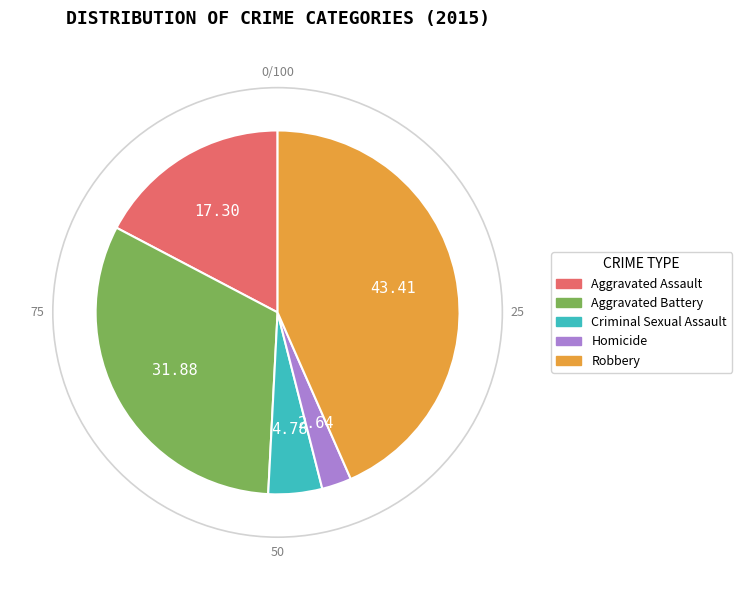

Which has a higher value, Aggravated Battery or Criminal Sexual Assault?

Aggravated Battery